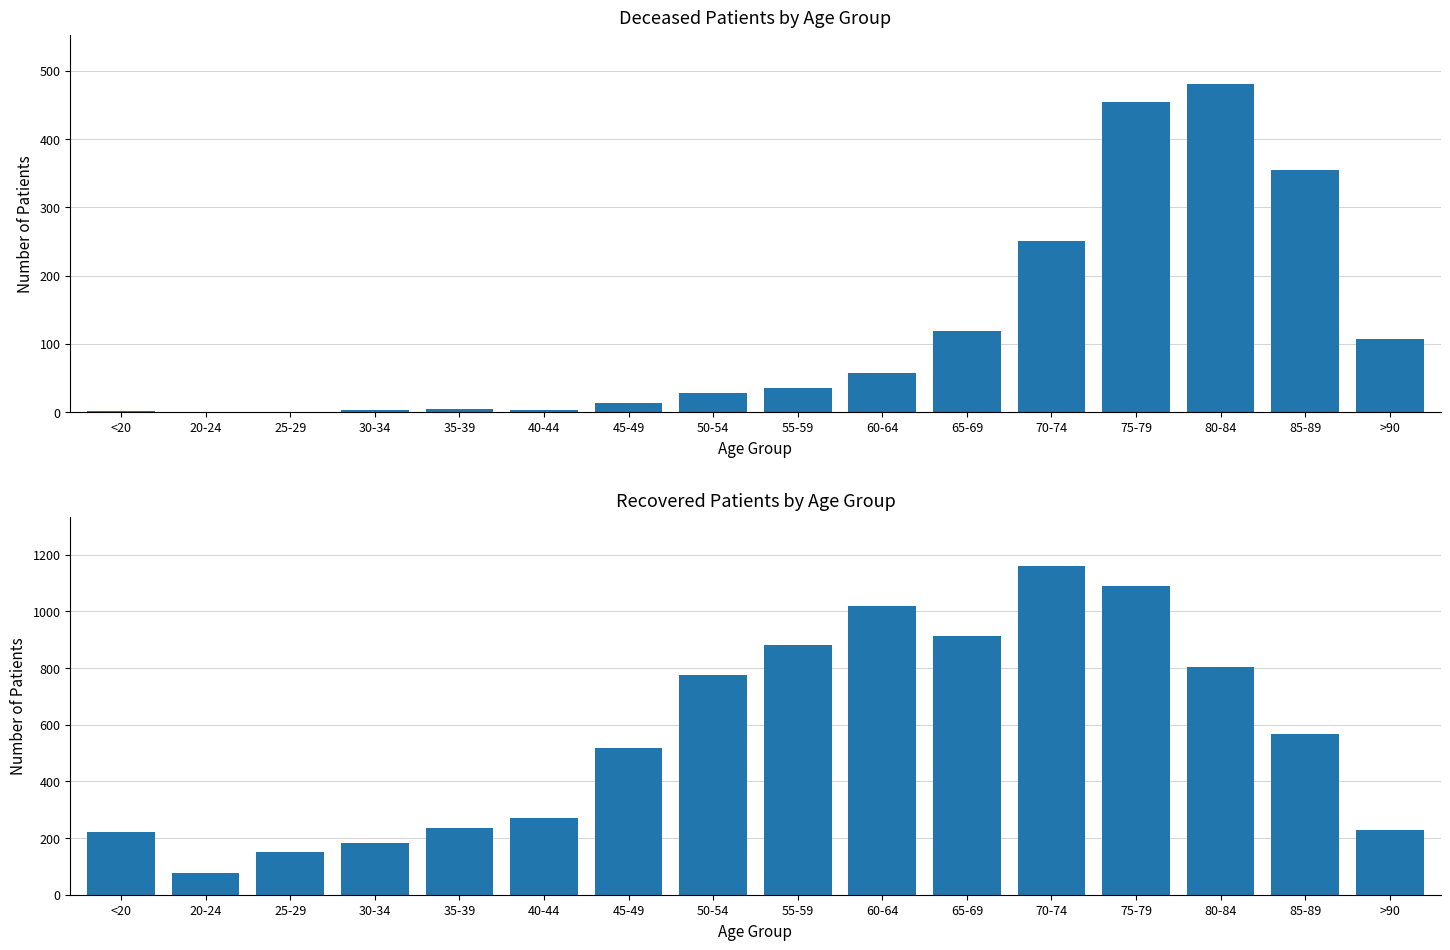

How many bars are there in each group?

2